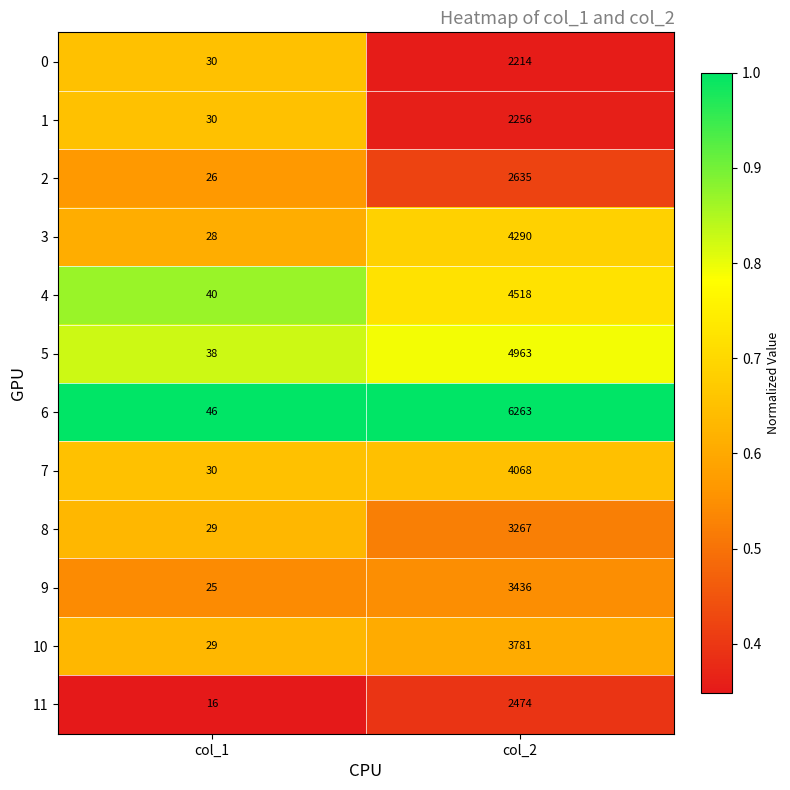

At which category does the chart reach its peak across all series?

col_2